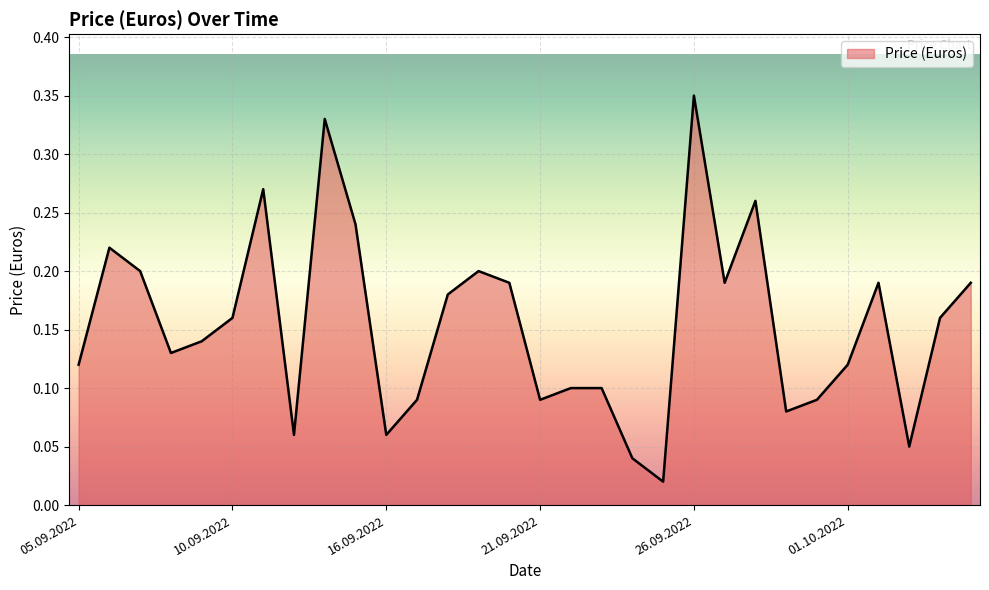

How many lines are shown in the chart?

1